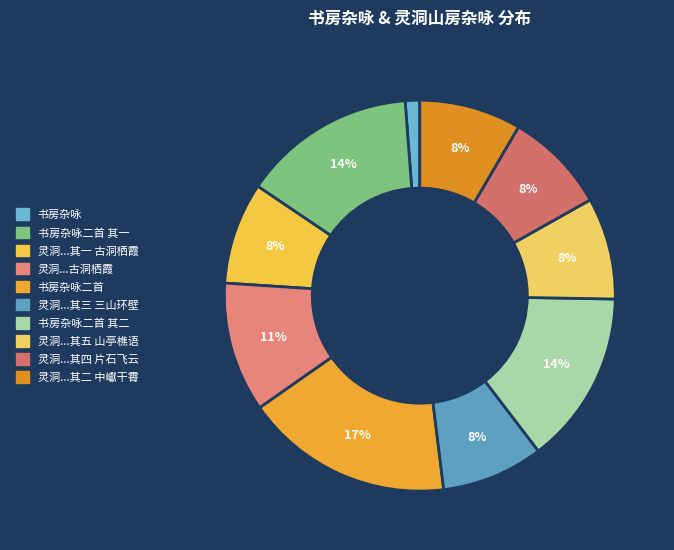

How many segments does this pie chart have?

10